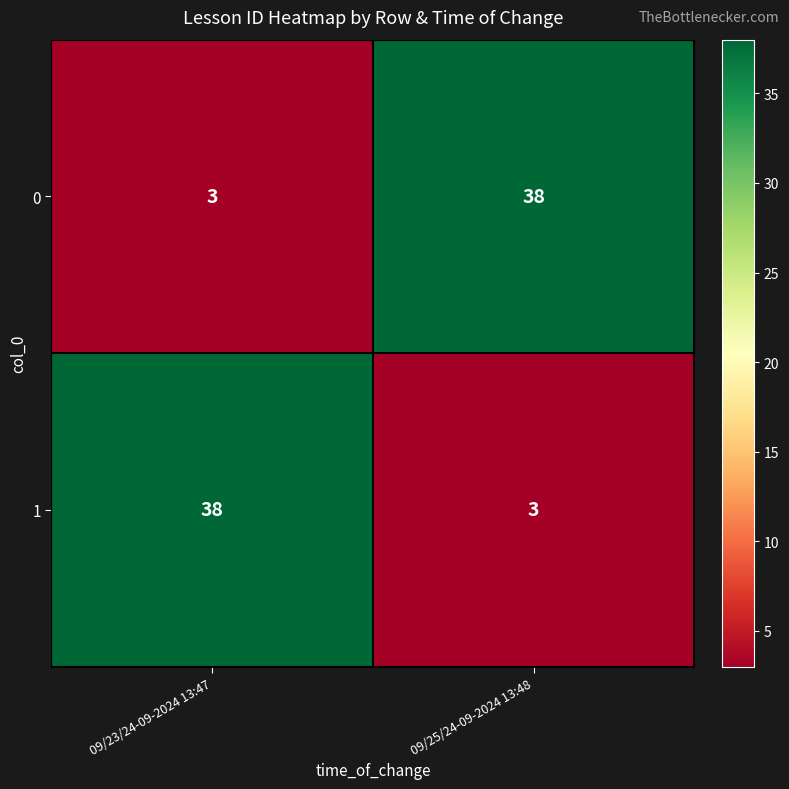

What is the minimum value shown in the chart?

3